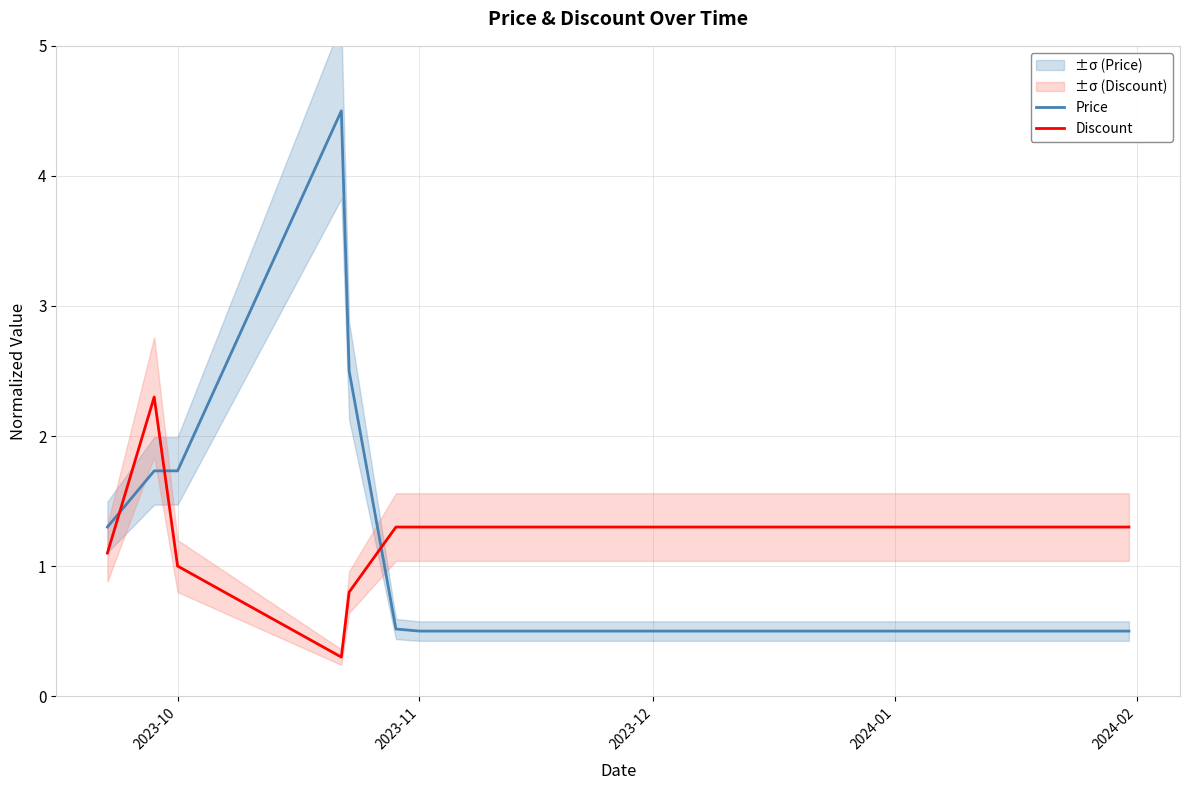

How many values in the Discount series exceed 1?

17